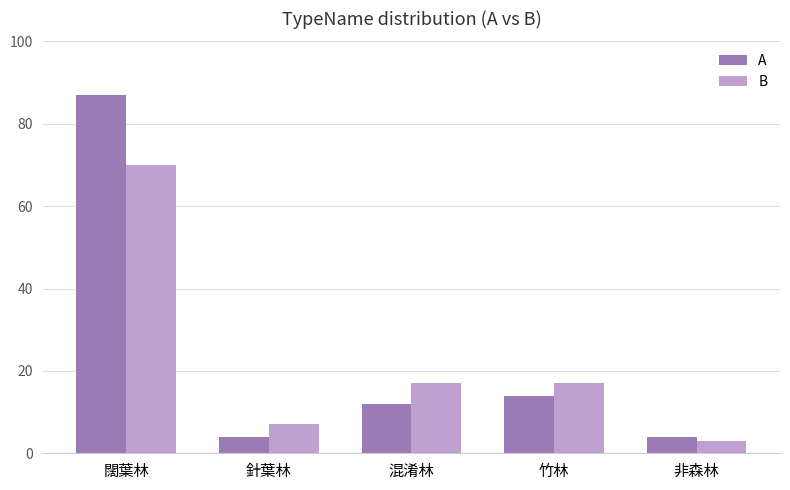

How many groups of bars are there?

5